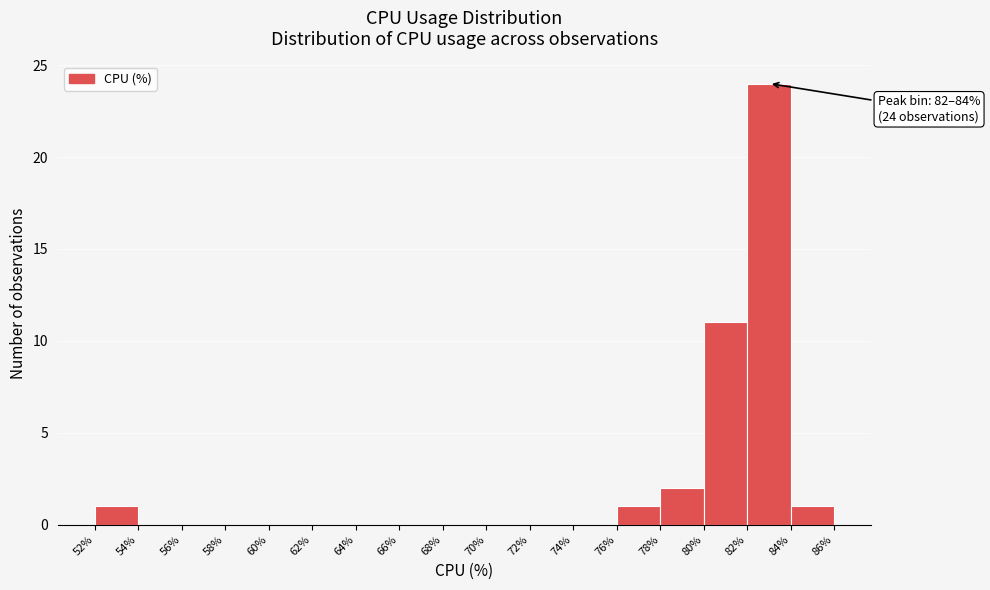

Over which range of the x-axis is the bar tallest?

82% to 84%